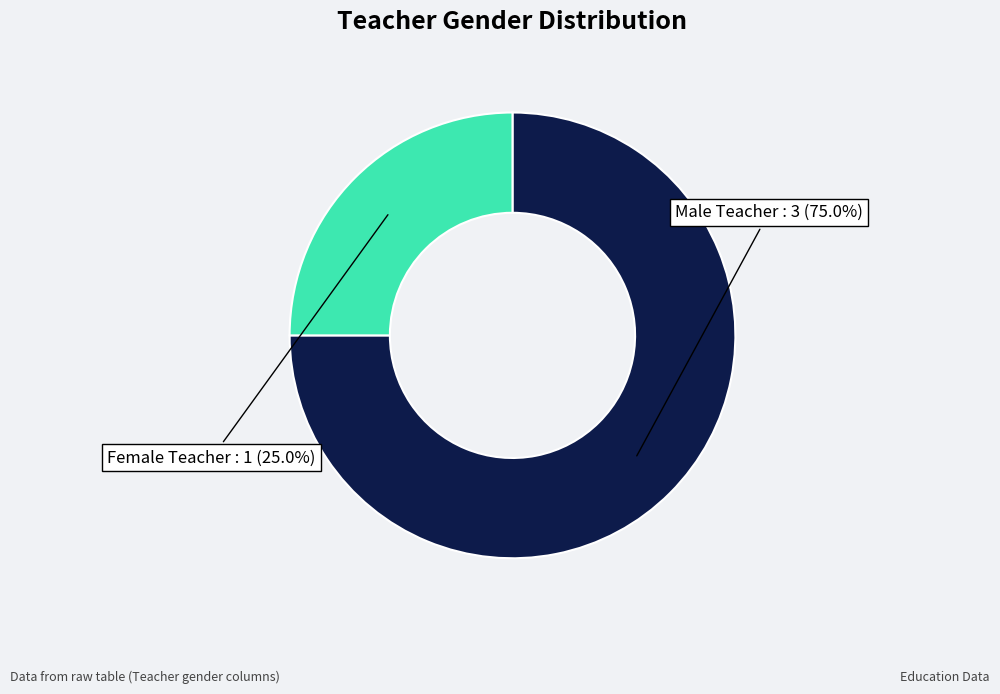

Does any single category account for the majority?

Yes